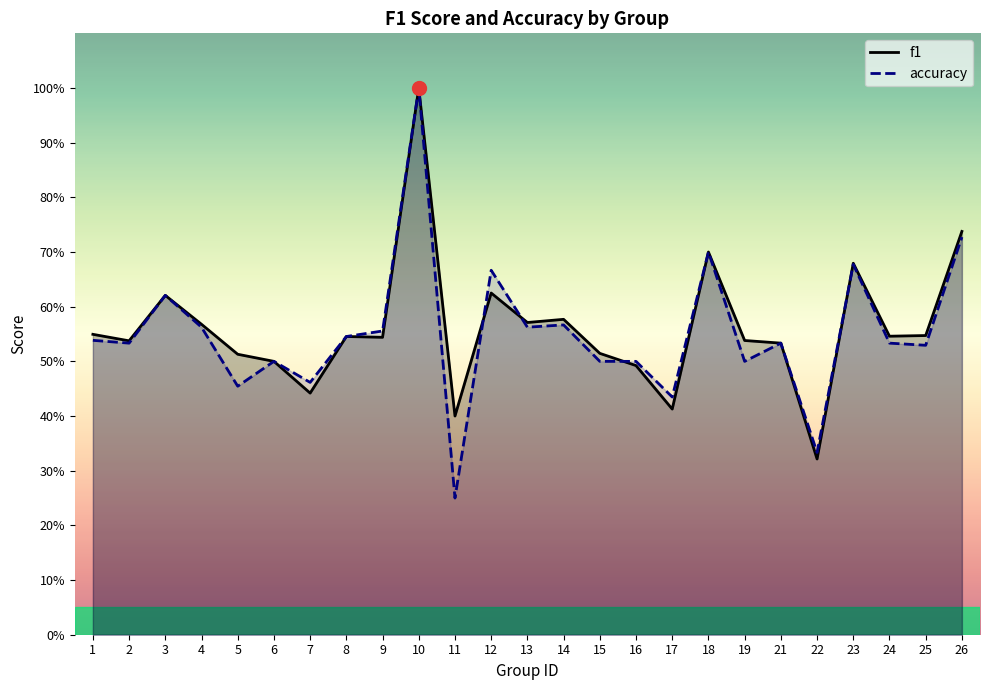

Which series ends up on top after the final intersection of f1 and accuracy?

f1